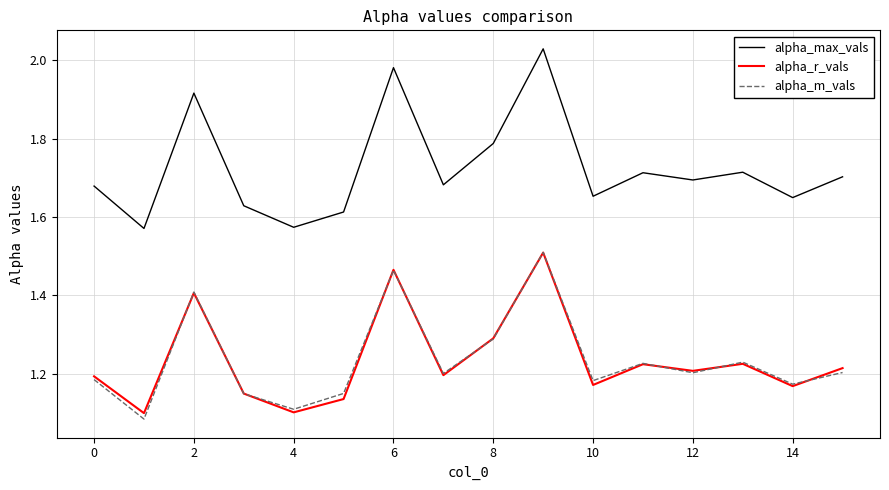

True or false: alpha_max_vals and alpha_r_vals intersect in this chart.

False